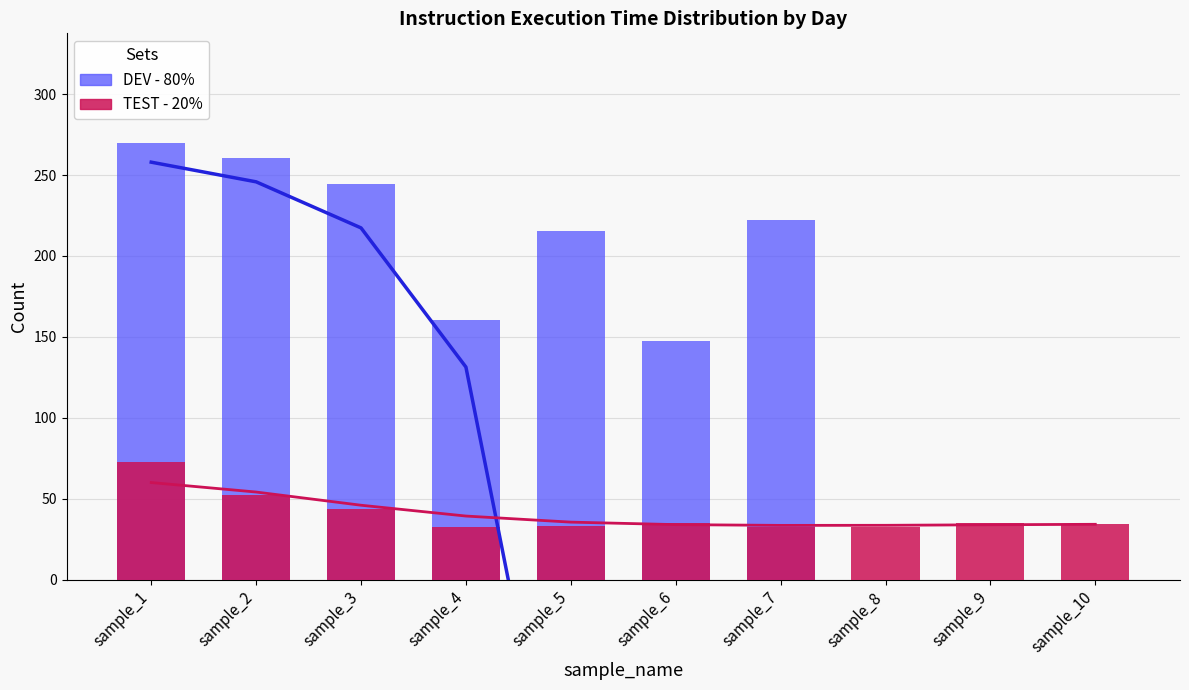

At how many categories does at least one series exceed -8152?

10